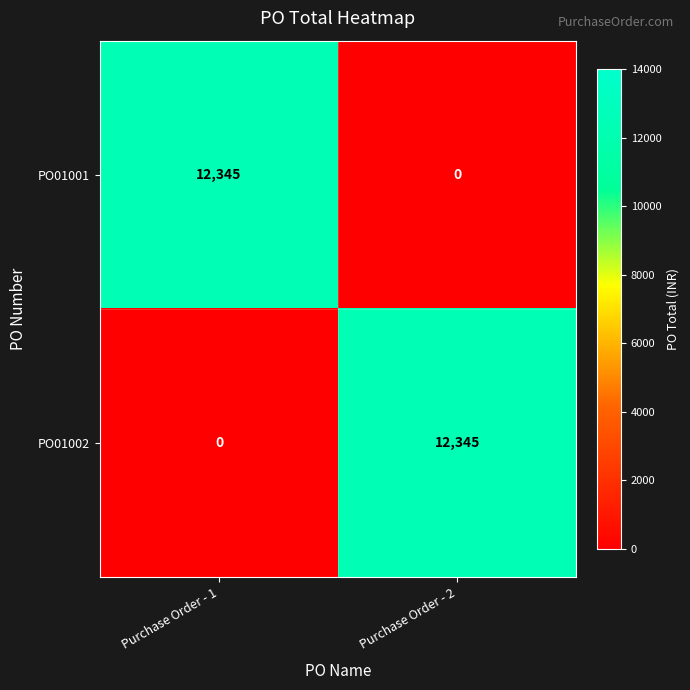

Rank the categories by PO01001 value from lowest to highest.

Purchase Order - 2, Purchase Order - 1